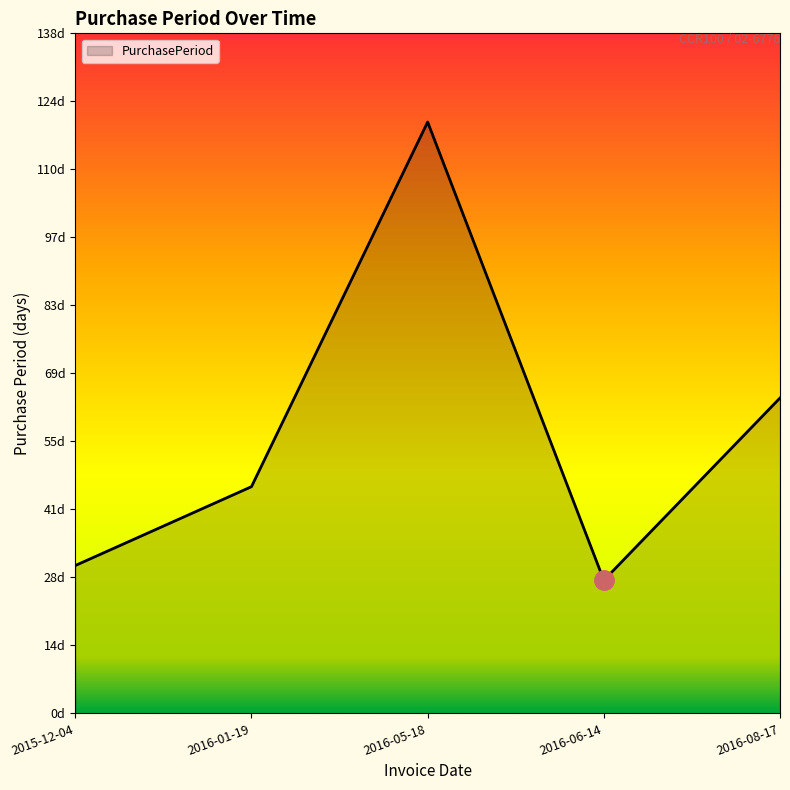

What value does the data have at 2015-12-04, to the nearest 10?

30